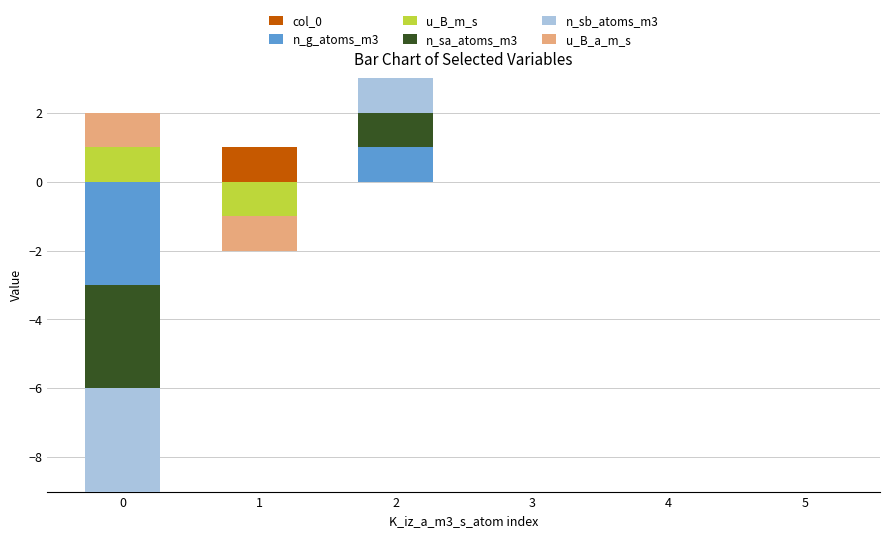

Count the number of data series in this chart.

6